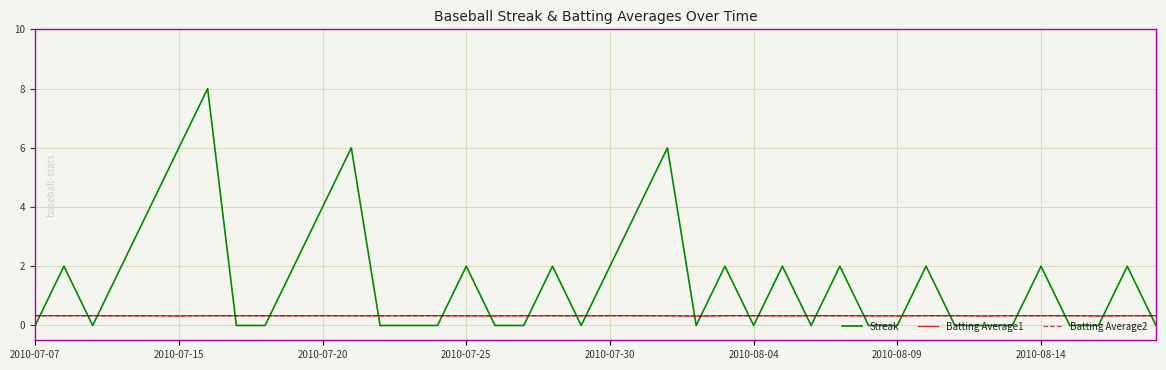

Which series has the largest total across all categories?

Streak